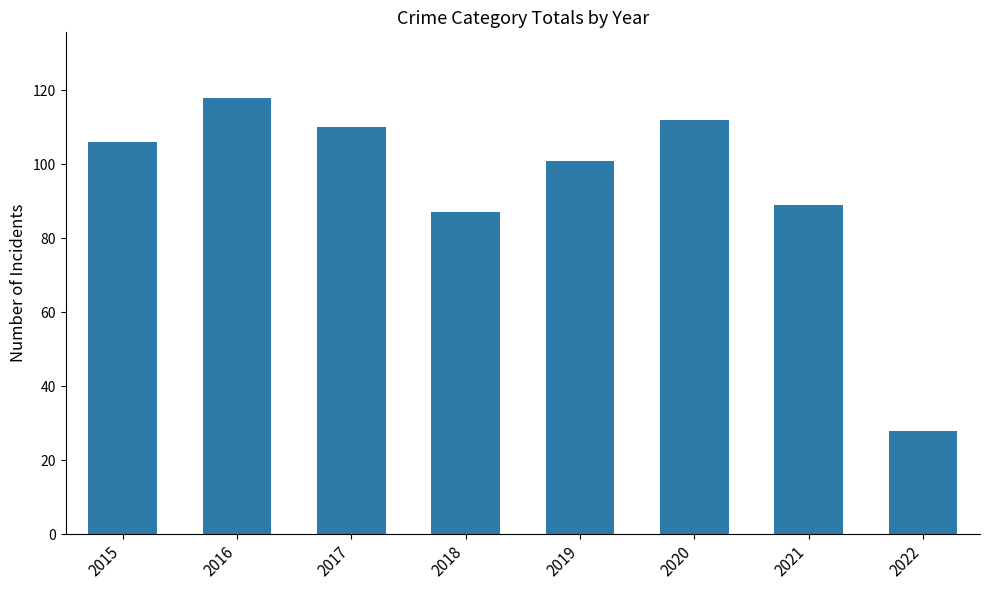

List the labels in order of value, largest first.

2016, 2020, 2017, 2015, 2019, 2021, 2018, 2022